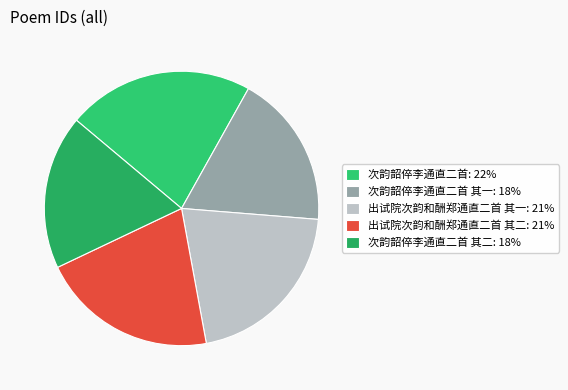

Is there a majority slice in this chart?

No